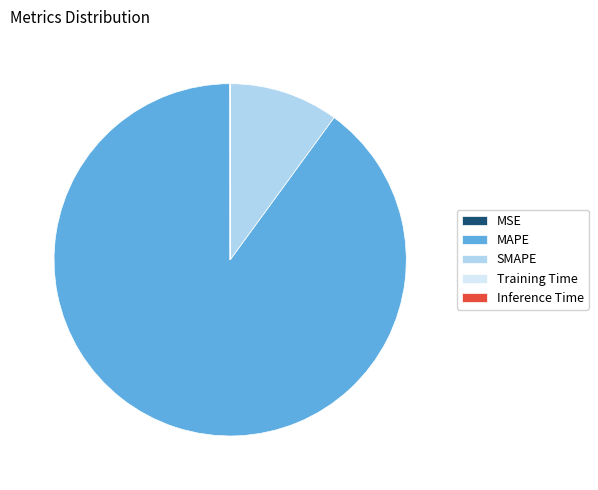

Is it true that MAPE is 90% of the pie?

True